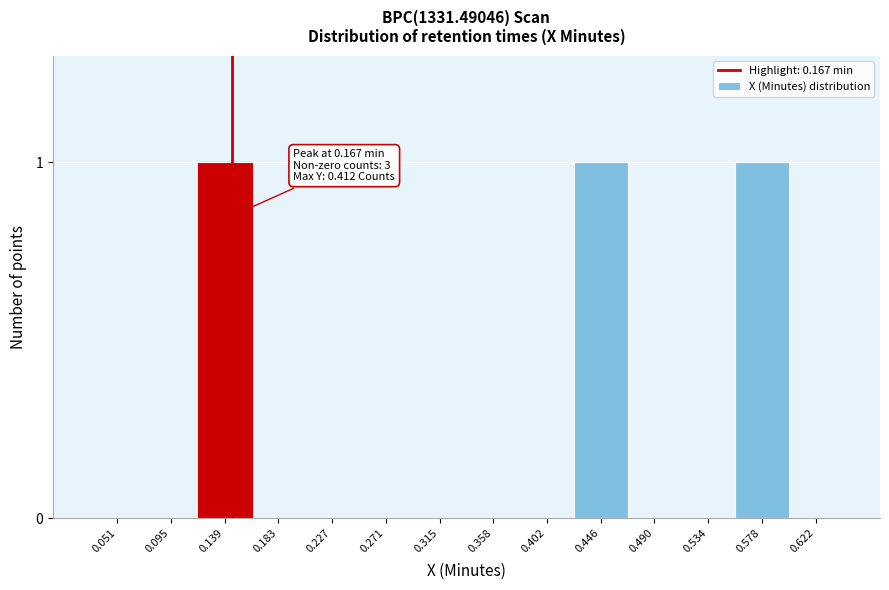

Reading left to right, transcribe all the data shown in this chart.

0.051=0	0.095=0	0.139=1	0.183=0	0.227=0	0.271=0	0.315=0	0.358=0	0.402=0	0.446=1	0.490=0	0.534=0	0.578=1	0.622=0